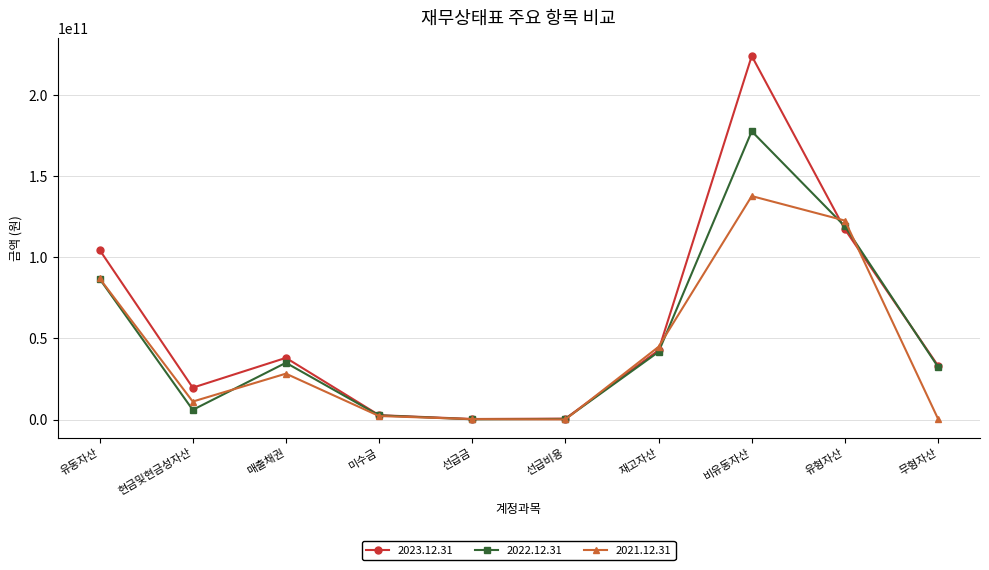

List the series in order of their peak value, lowest first.

2021.12.31, 2022.12.31, 2023.12.31